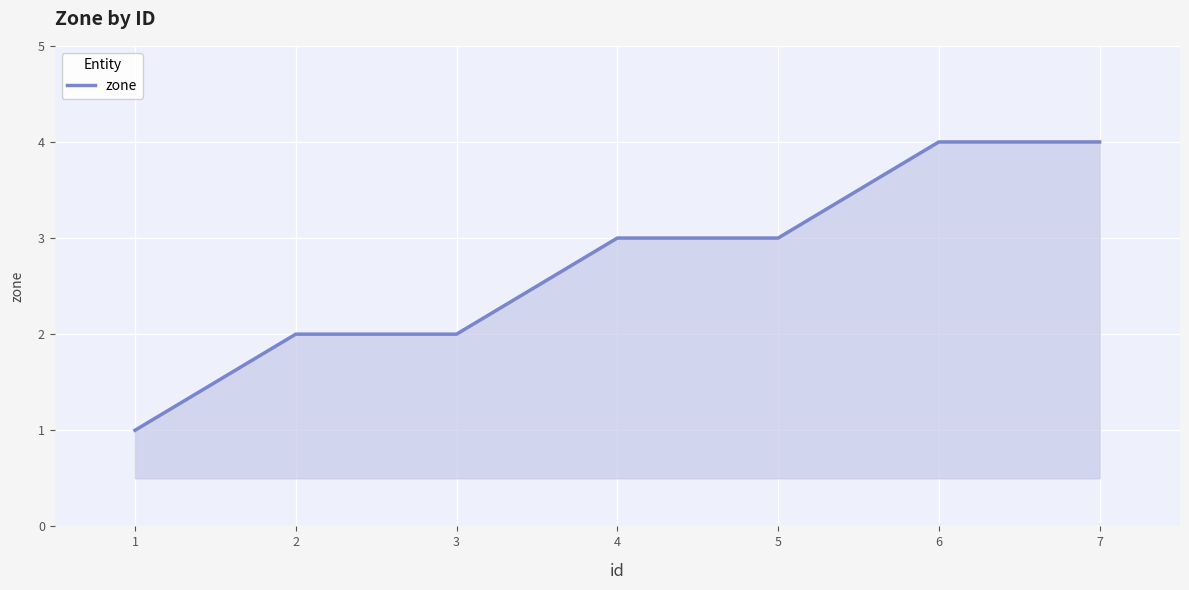

How many series are shown in this chart?

1